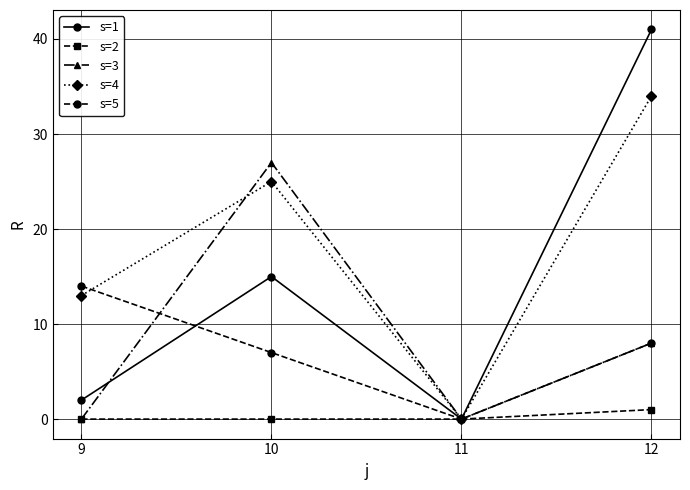

How many lines are shown in the chart?

5